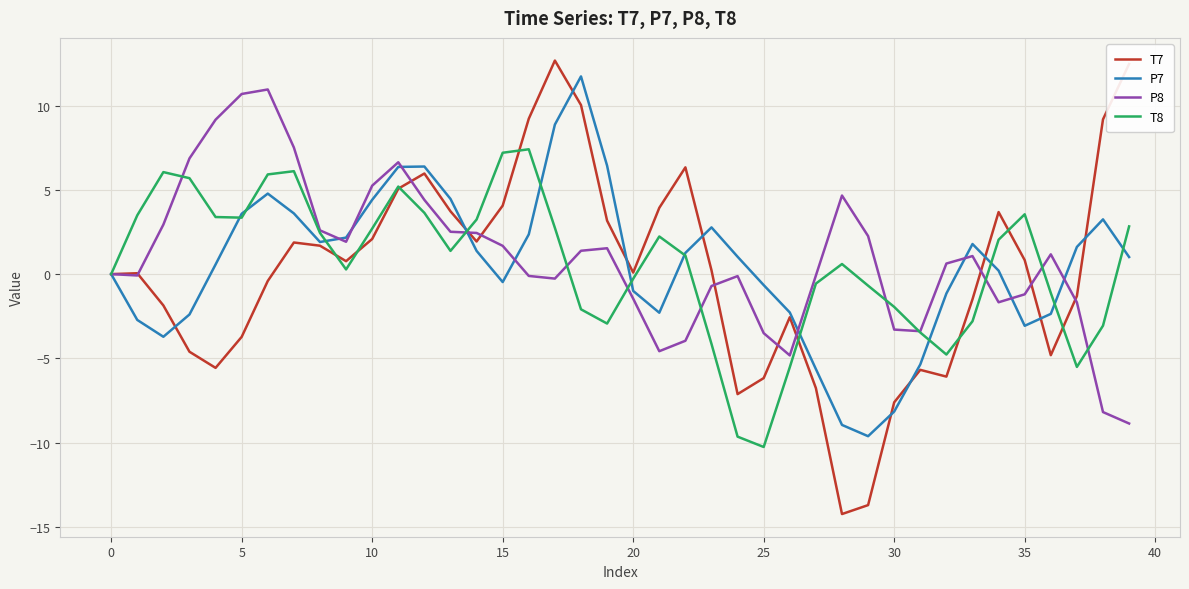

What is the minimum value for P7?

-9.6